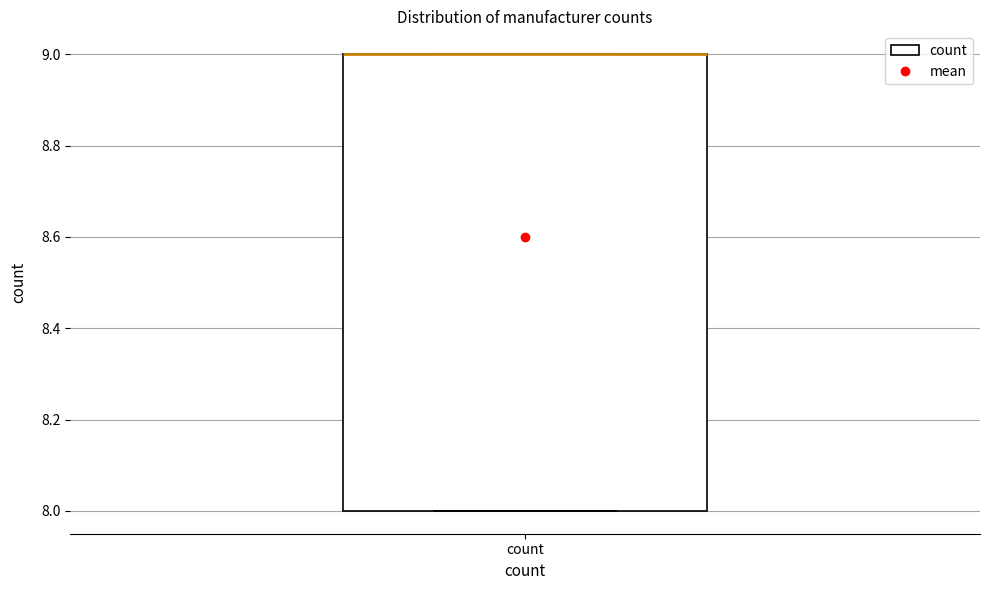

Where is the upper edge of the box for count on the y-axis? The values are not printed on the chart, so give them approximately, as read against the axis.

9